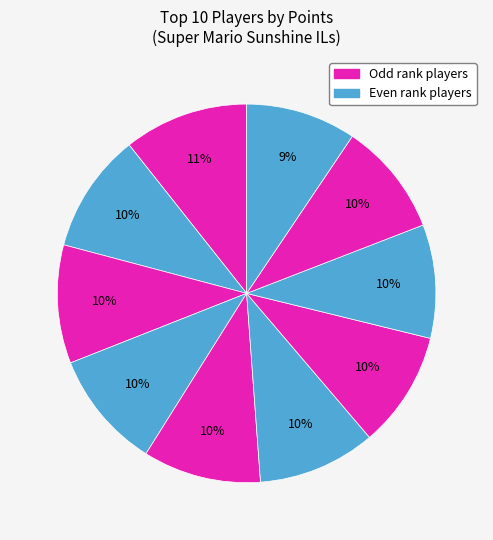

How many slices are in this pie chart?

10